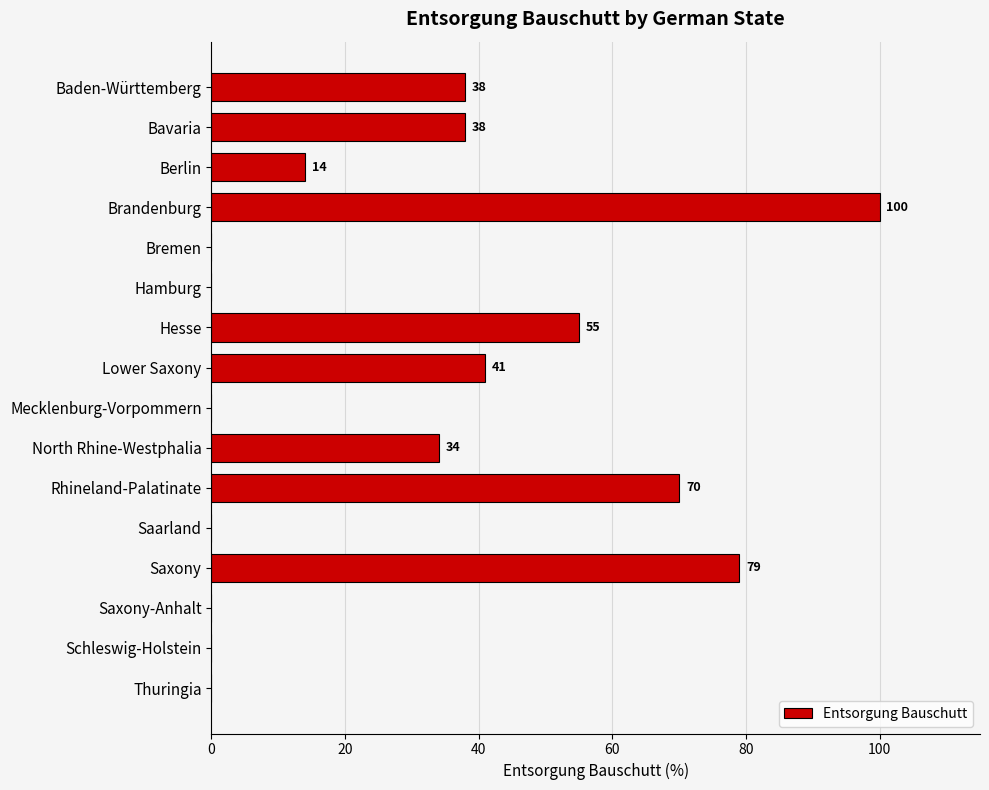

Count the values in the range 0 to 55.

13